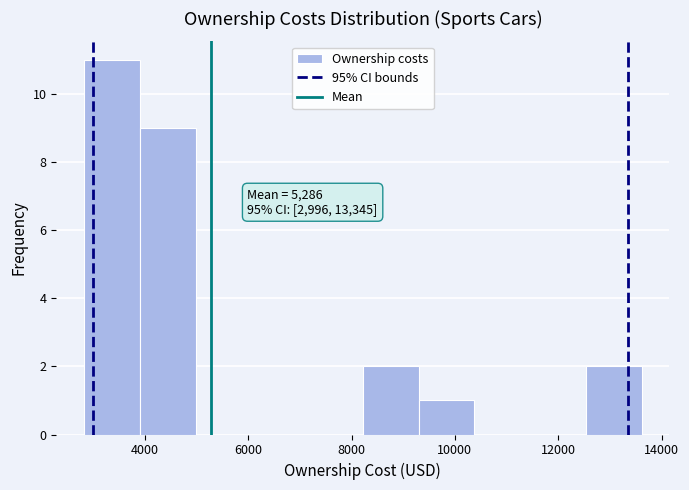

Over which range of the x-axis is the bar tallest?

2800 to 4000